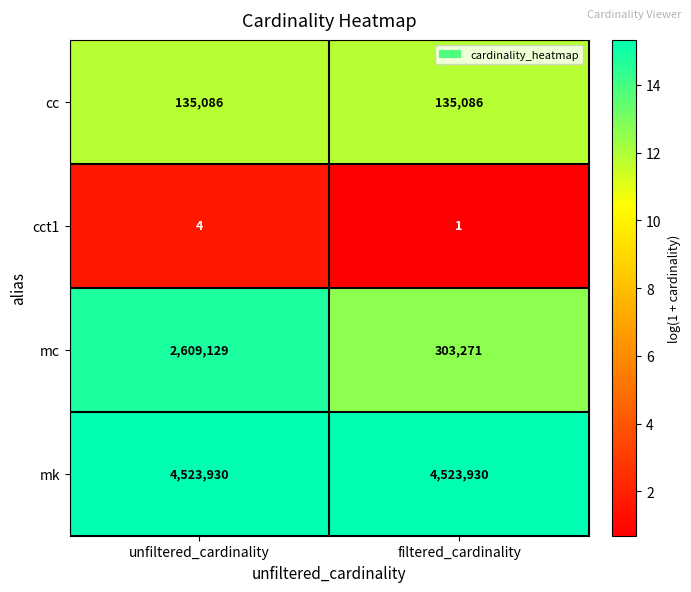

What is the difference between the highest and lowest values at filtered_cardinality?

4523929